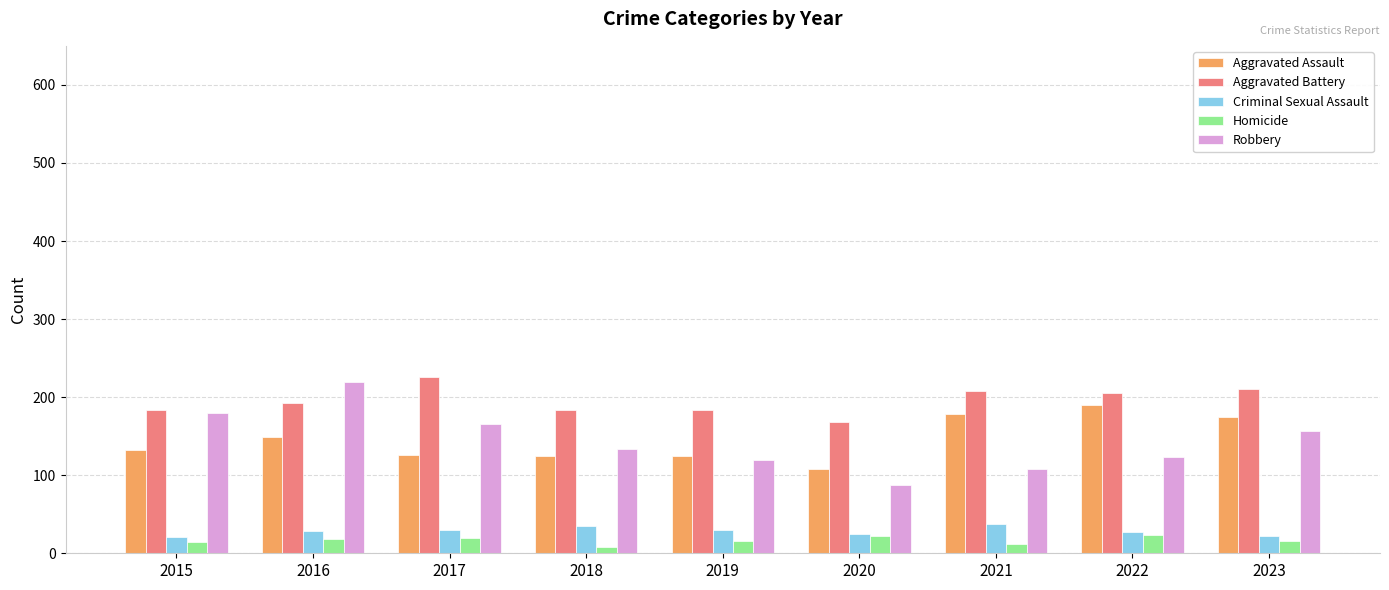

Which series has the largest total across all categories?

Aggravated Battery